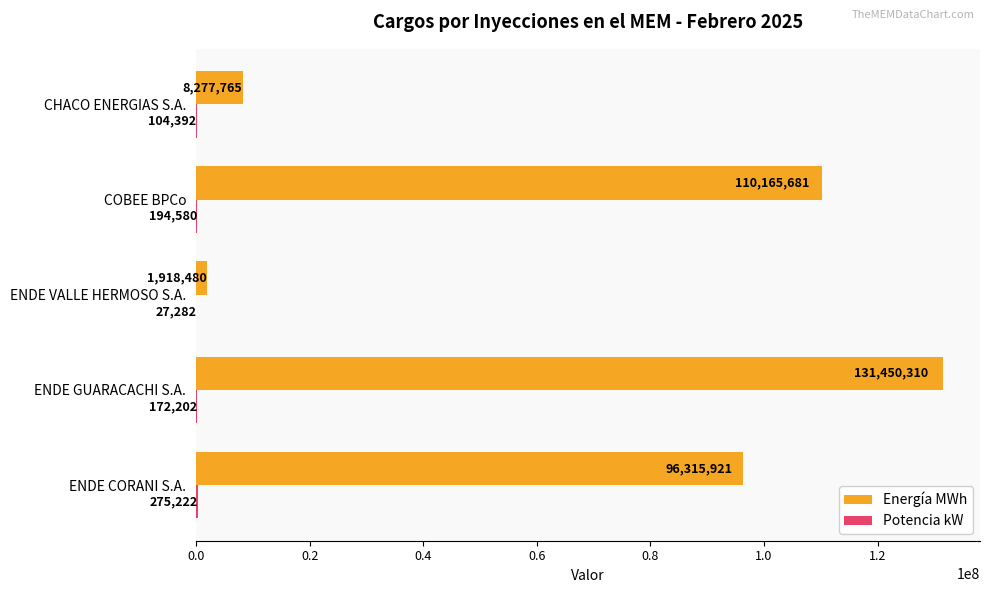

Which category has the highest value across all series?

ENDE GUARACACHI S.A.